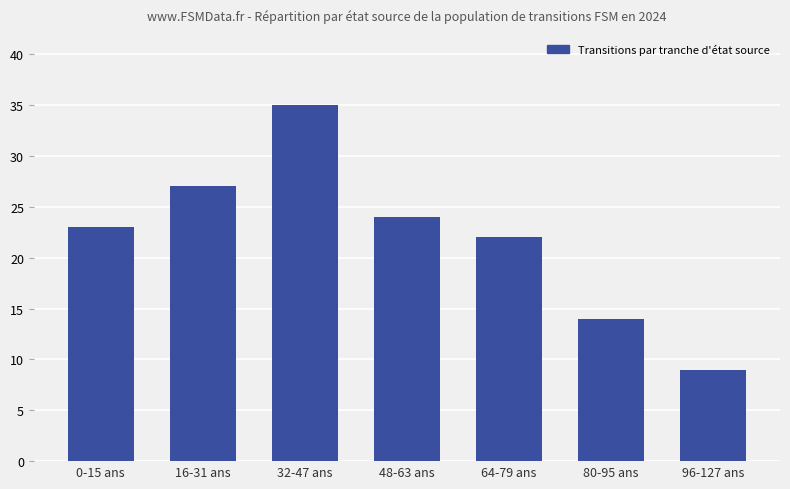

Approximately how many times larger is the value at 96-127 ans compared to 64-79 ans?

0.4